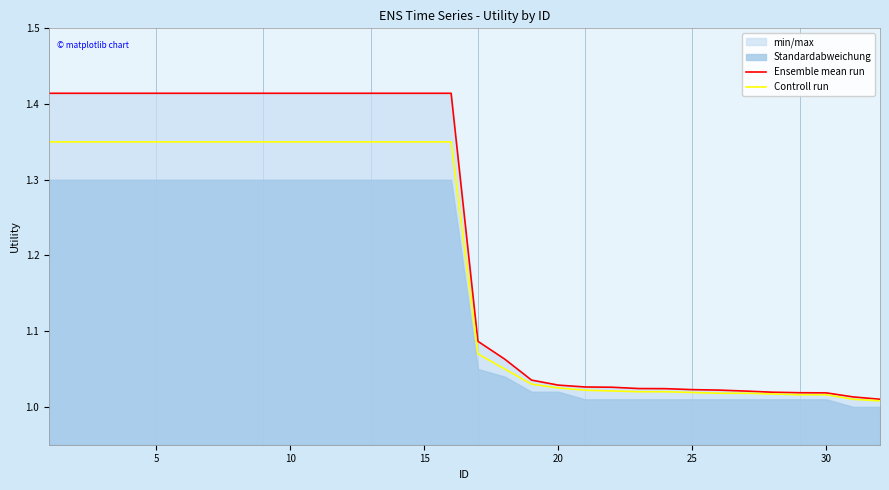

Which series has the widest spread of values?

Ensemble mean run